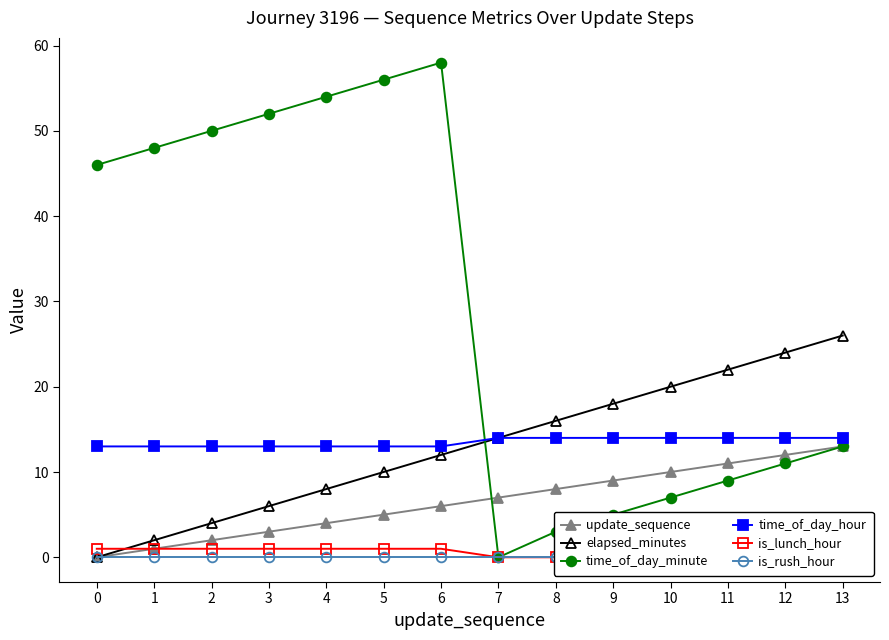

What is the spread (max minus min) of values at 0?

46